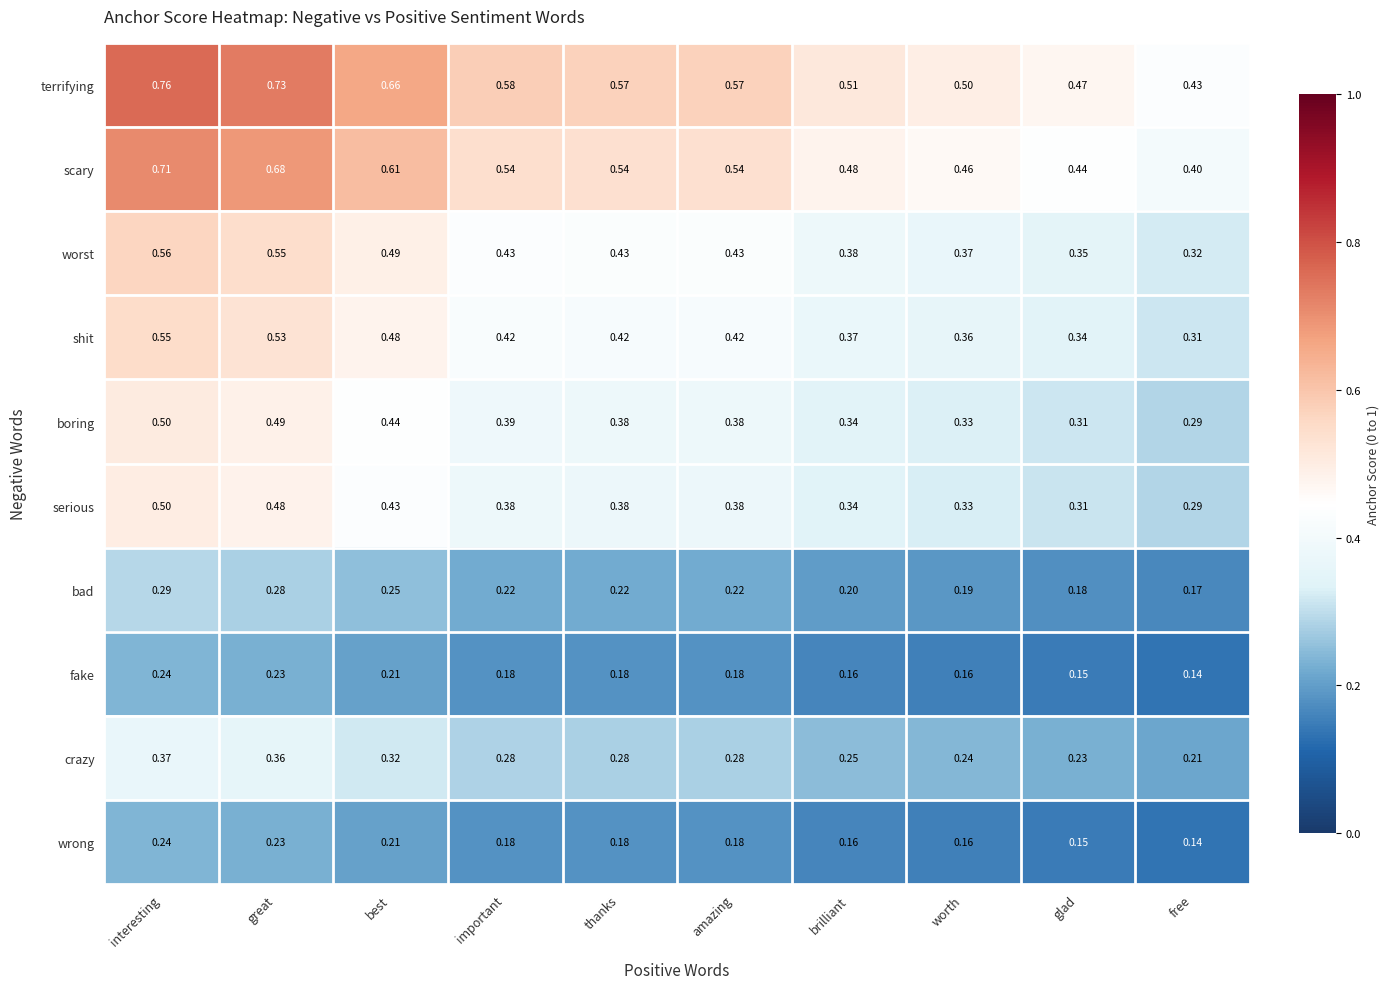

Which label corresponds to the largest value in the chart?

interesting